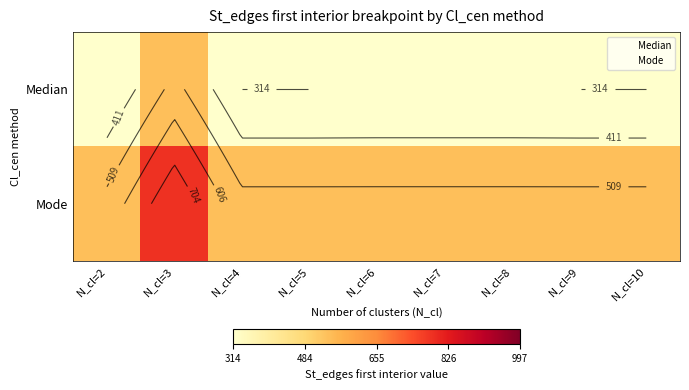

At which label does Median first exceed 315?

N_cl=3